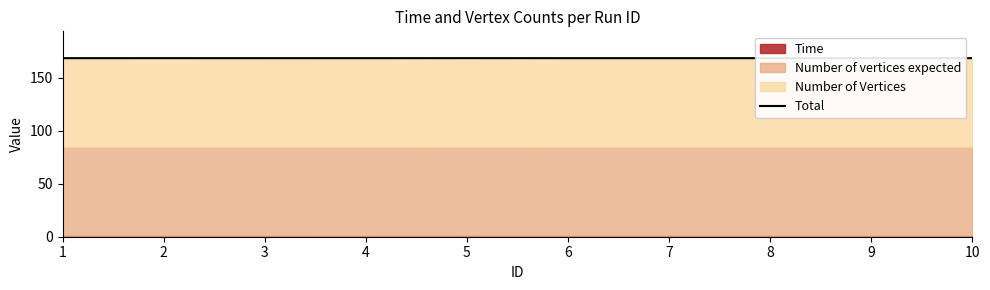

List the labels in order of value, smallest first.

4, 1, 9, 7, 3, 6, 8, 2, 10, 5